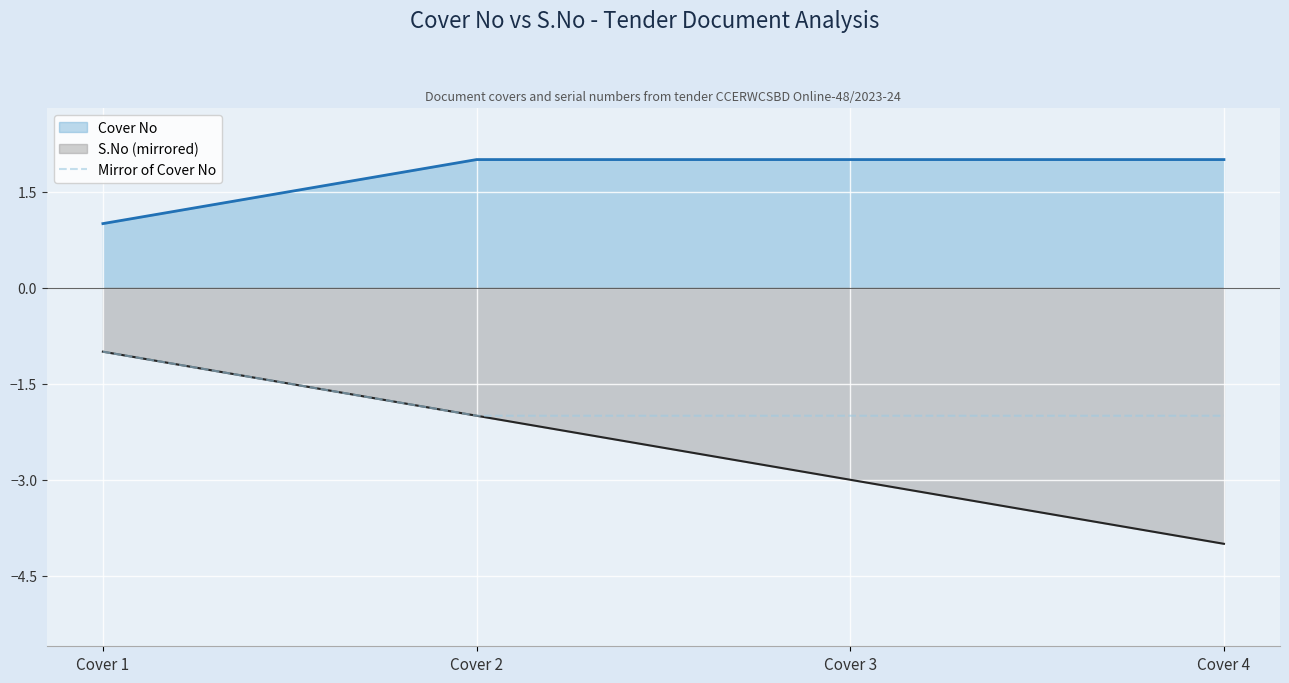

List the labels in order of S.No (mirrored) value, largest first.

Cover 1, Cover 2, Cover 3, Cover 4